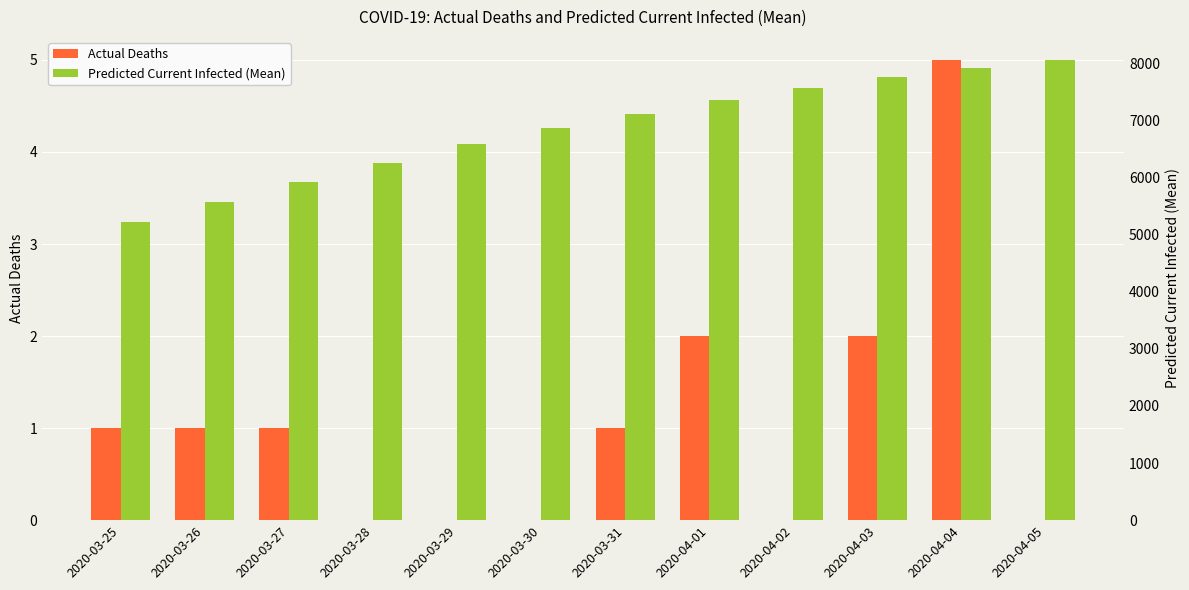

What is the total value across all series at 2020-03-31?

7118